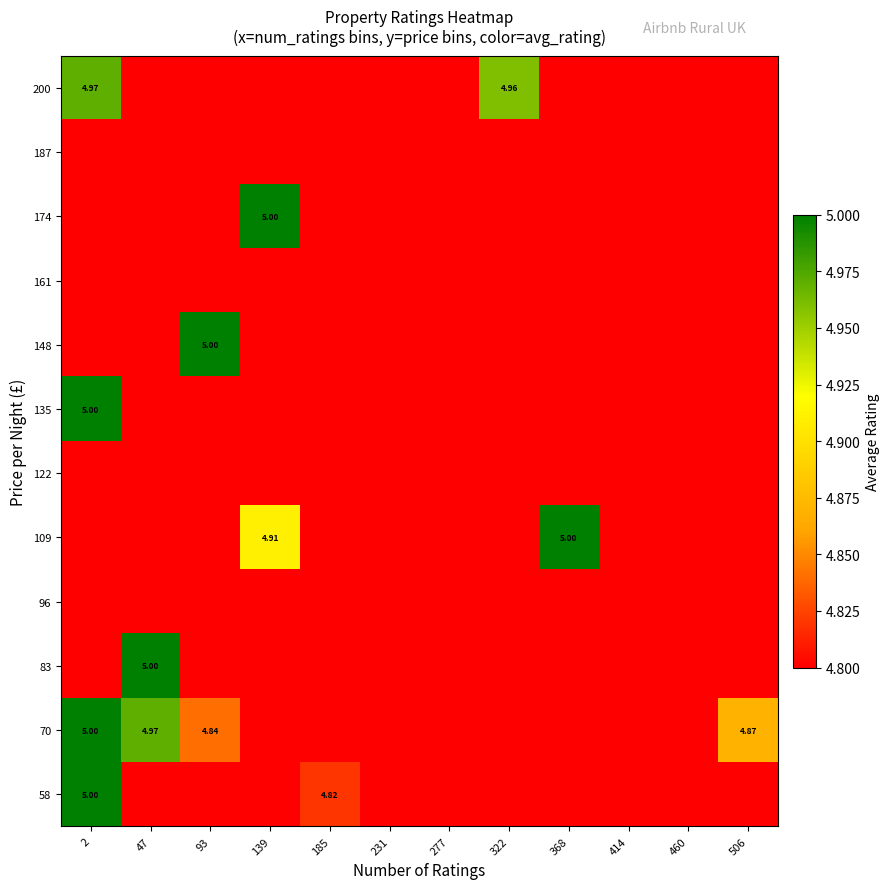

The 161 series shows 0.0 at 506. True or false?

True